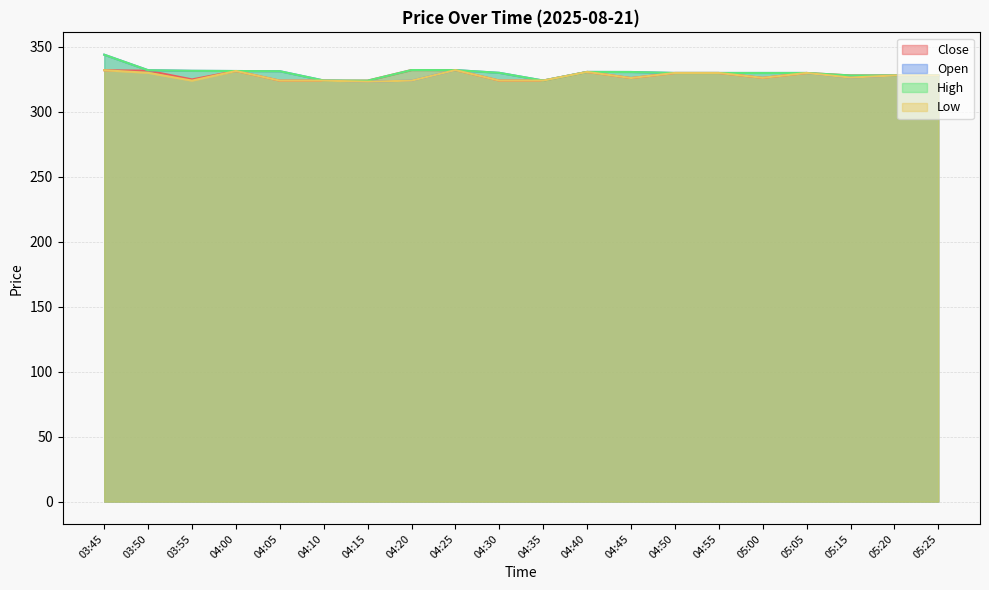

Does the chart have visible grid lines?

Yes